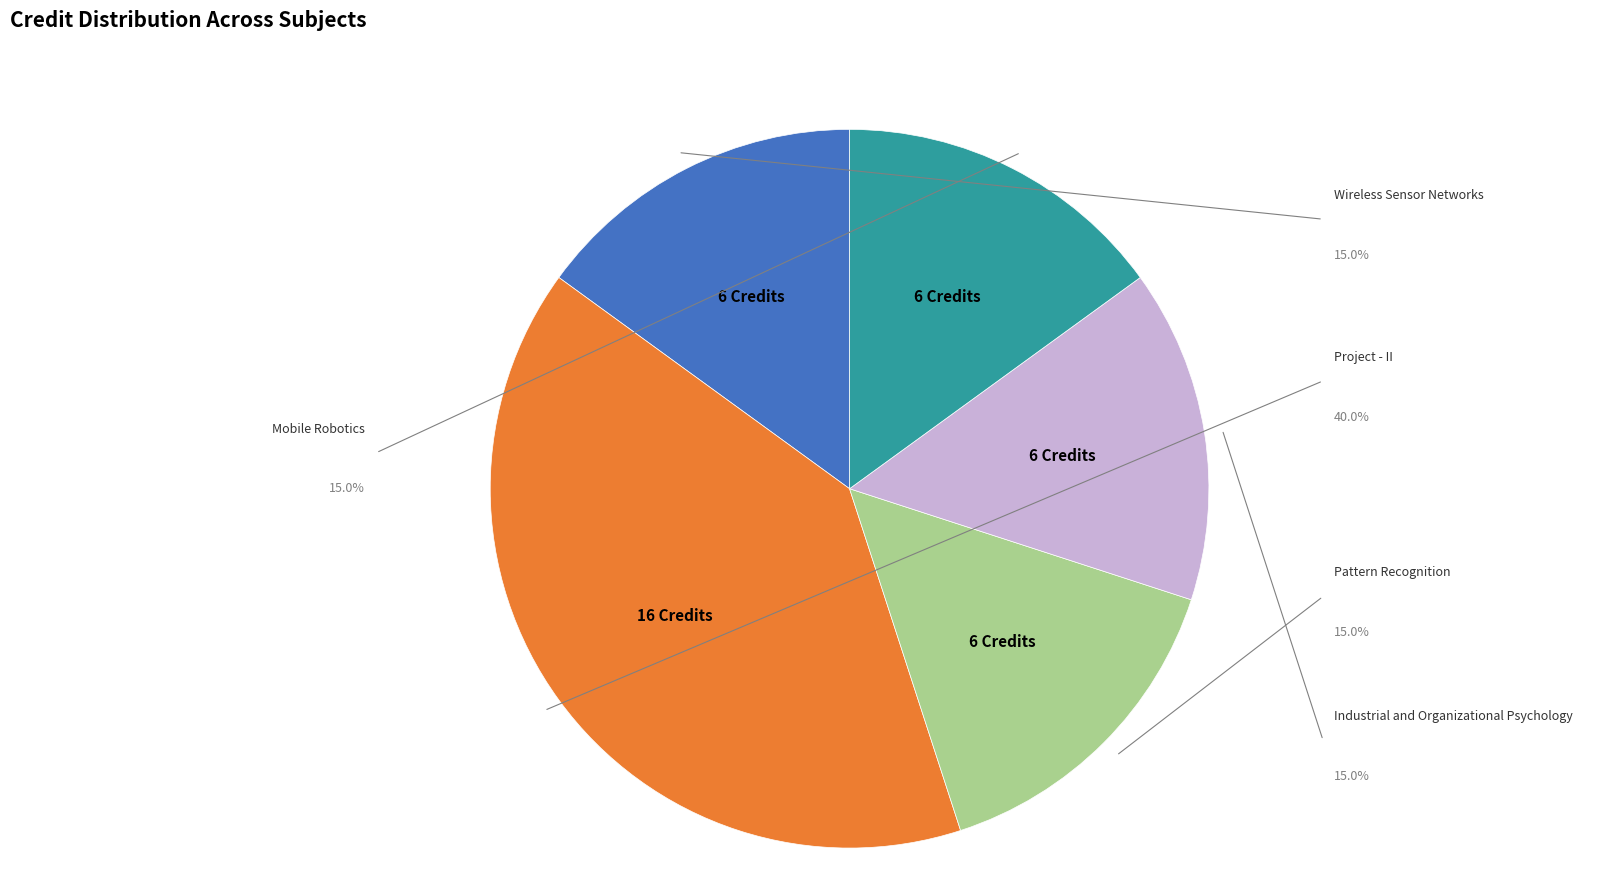

What is the smallest slice in the pie chart?

CS453 Wireless Sensor Networks